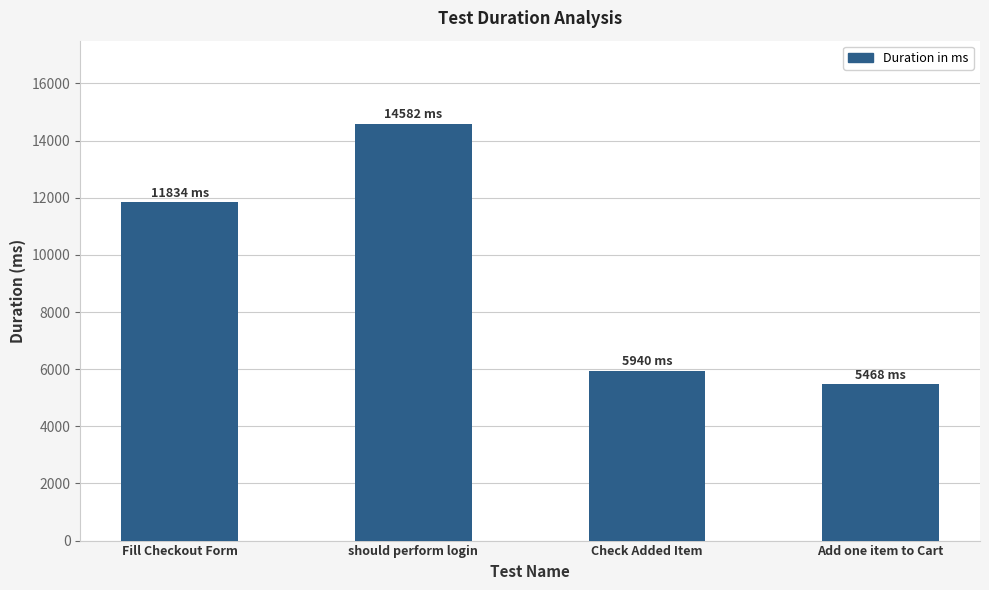

Between Fill Checkout Form and Check Added Item, which is larger?

Fill Checkout Form